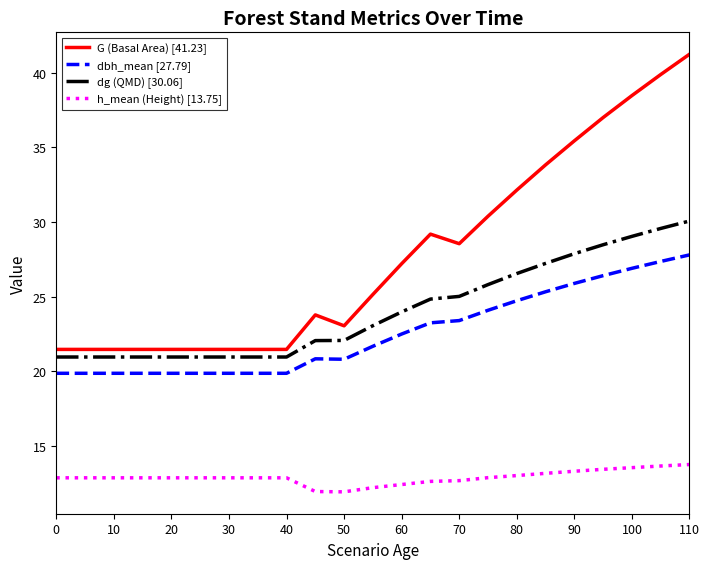

Rank the series by their maximum value, from lowest to highest.

h_mean (Height) [13.75], dbh_mean [27.79], dg (QMD) [30.06], G (Basal Area) [41.23]